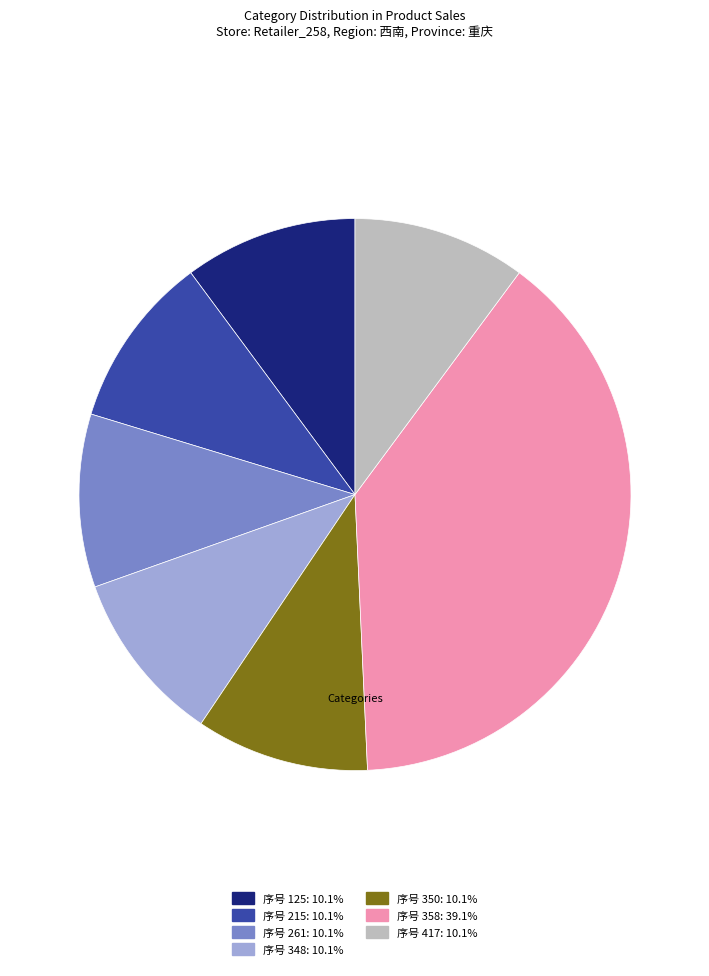

Is there a majority slice in this chart?

No